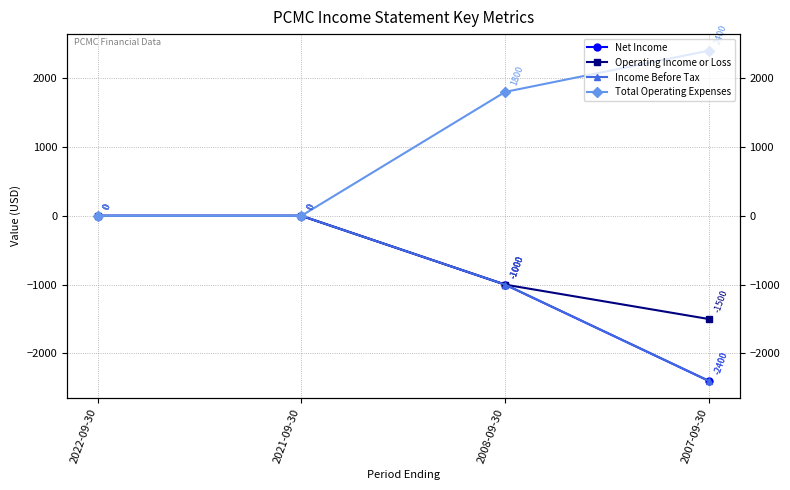

How many data points does each series have?

4